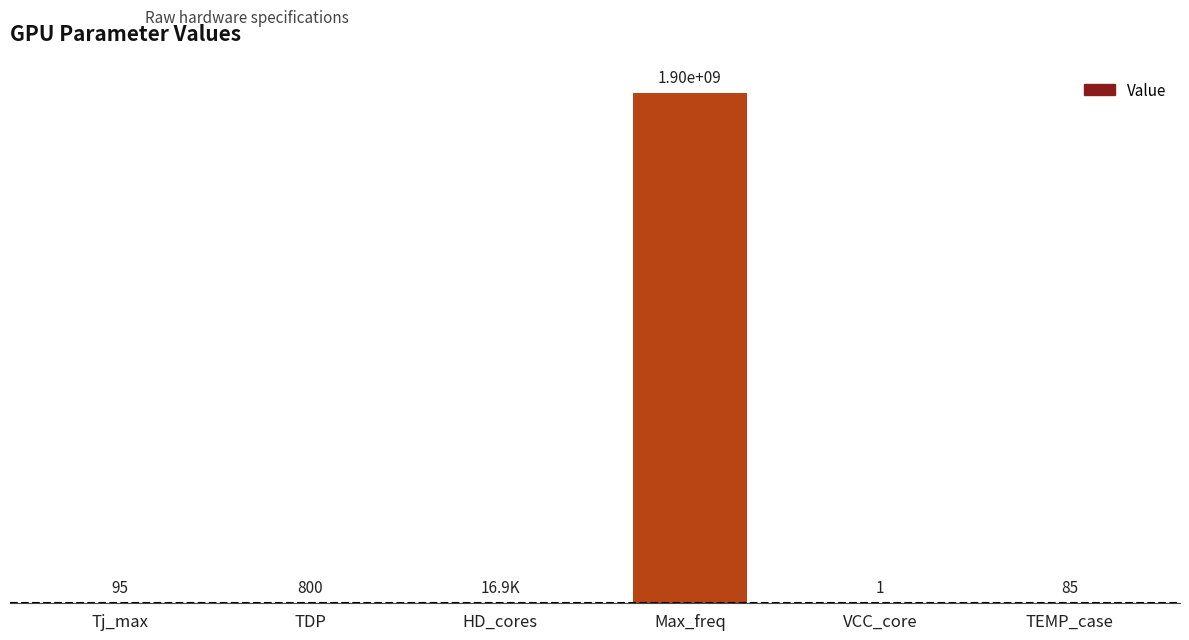

Count the number of categories in the chart.

6